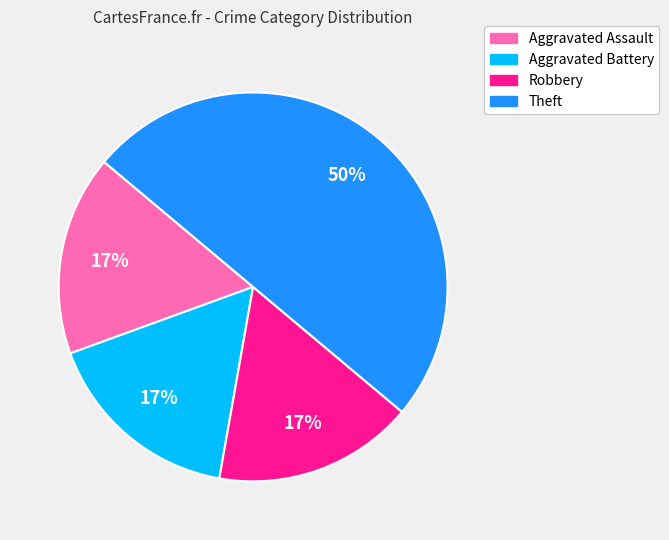

True or false: Aggravated Battery accounts for 17% of the total.

True